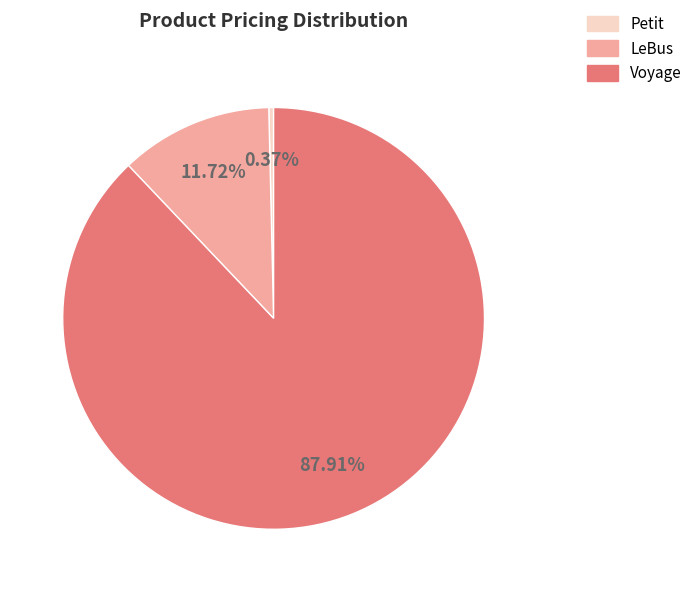

Between LeBus and Petit, which is larger?

LeBus